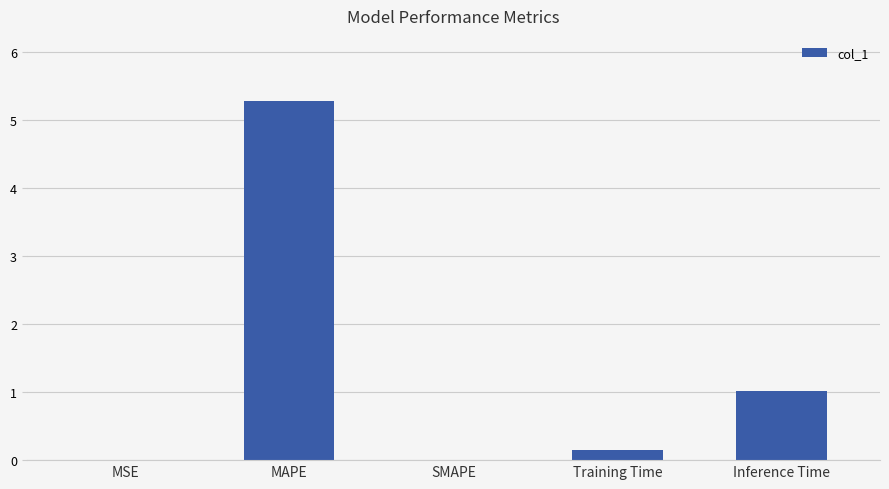

What value does the data have at Inference Time?

1.0